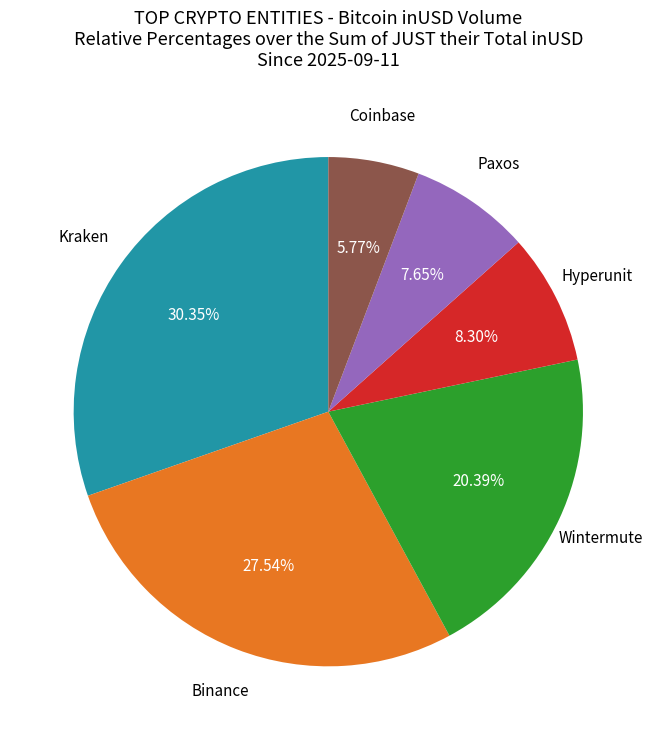

How many slices are in this pie chart?

6